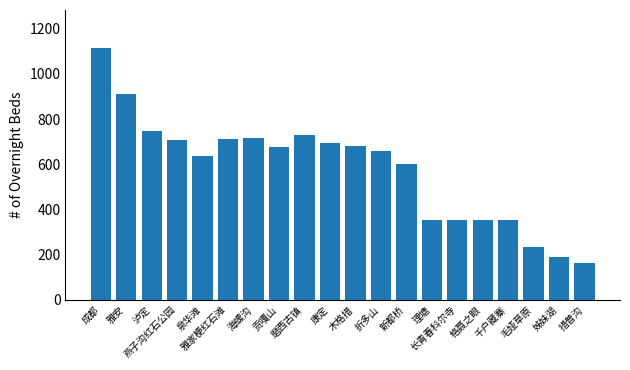

What is the sum of all values?

11597